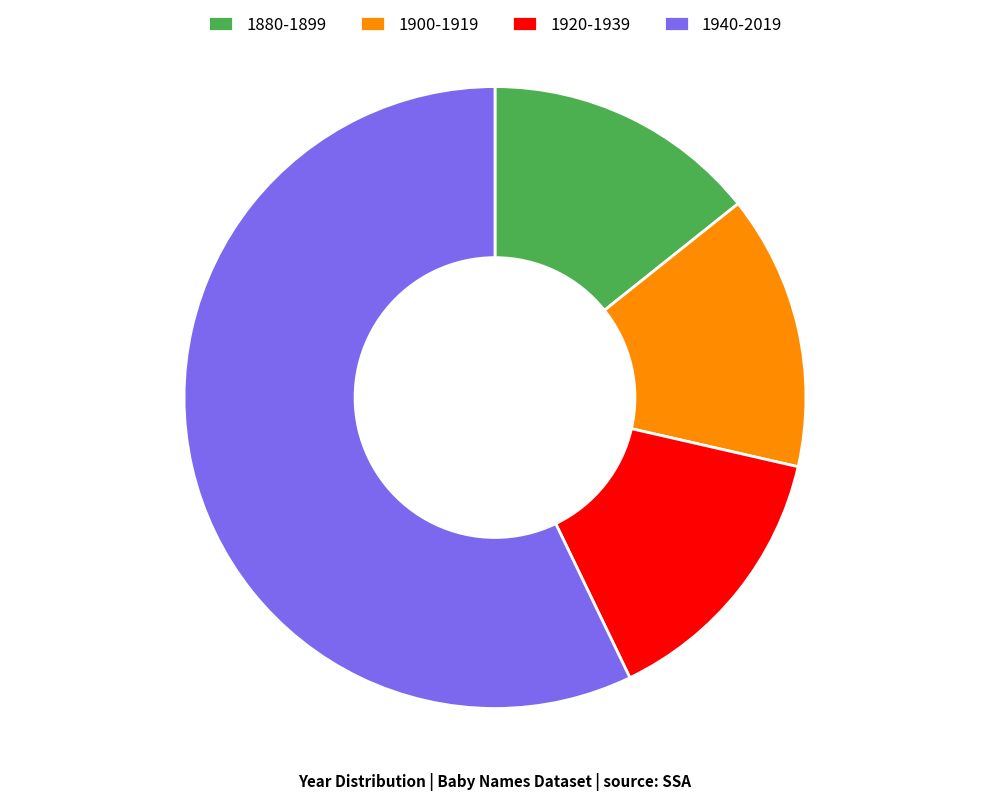

Is 1940-2019 the majority of the pie?

Yes